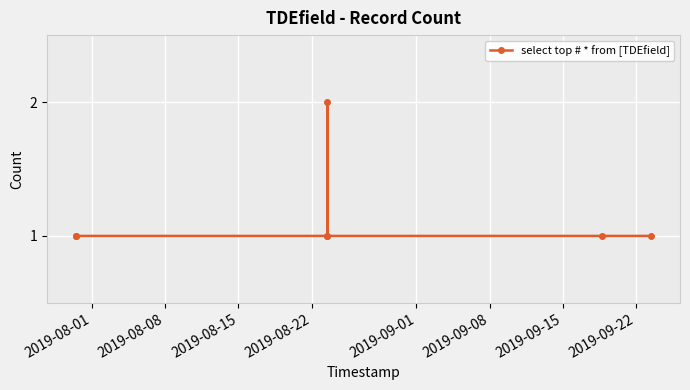

Reading left to right, transcribe all the data shown in this chart.

1	1	1	2	1	1	1